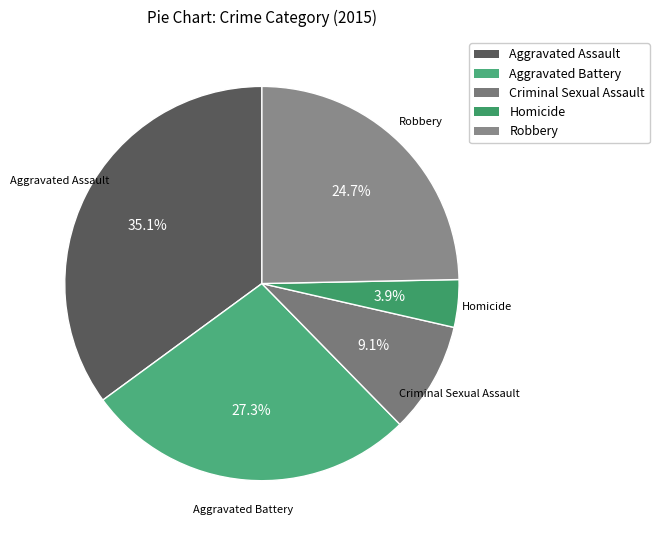

How much of the chart is everything except Robbery?

75.3%